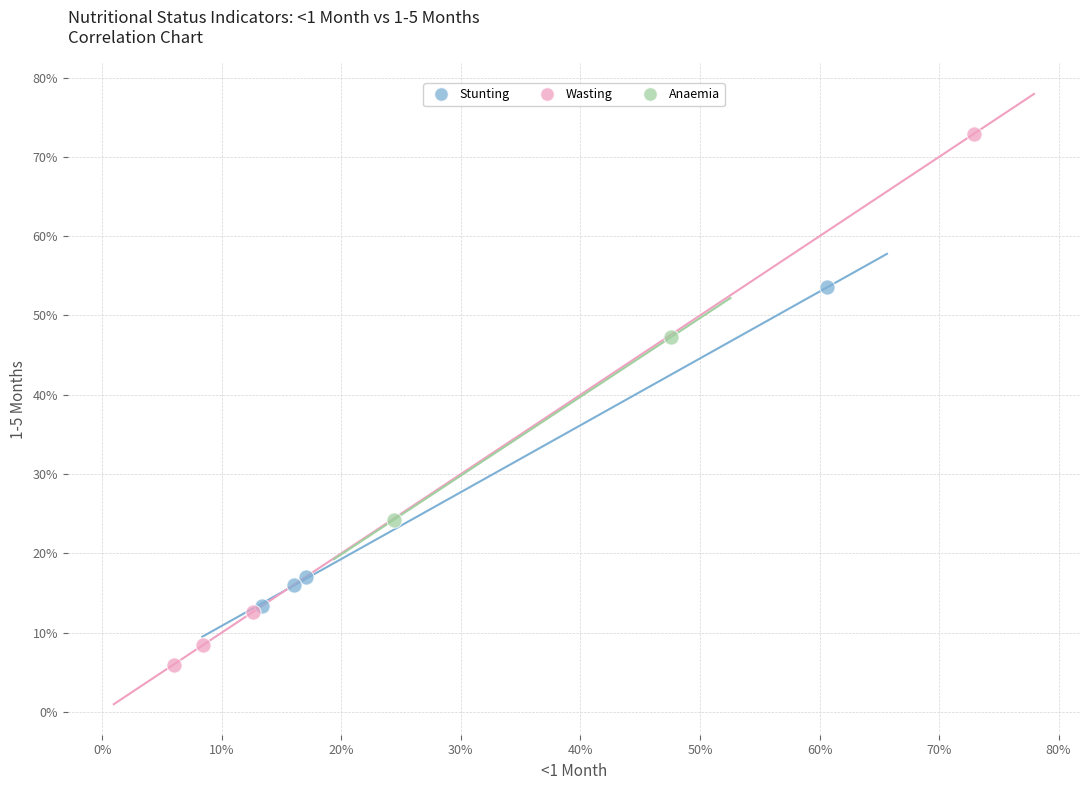

What are all the series names shown in the legend?

Stunting, Wasting, Anaemia